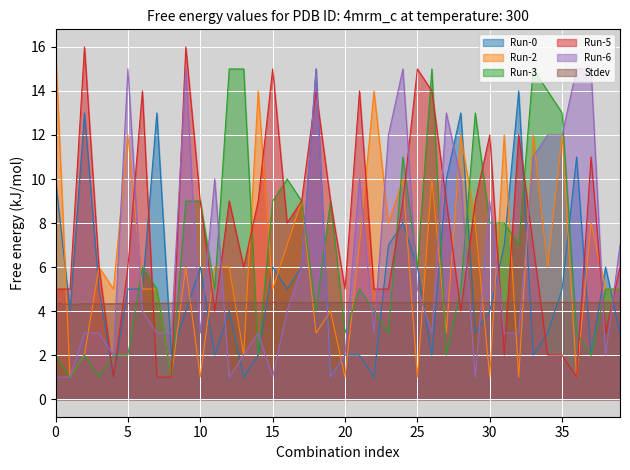

The Run-6 series shows 15.0 at 5. True or false?

True